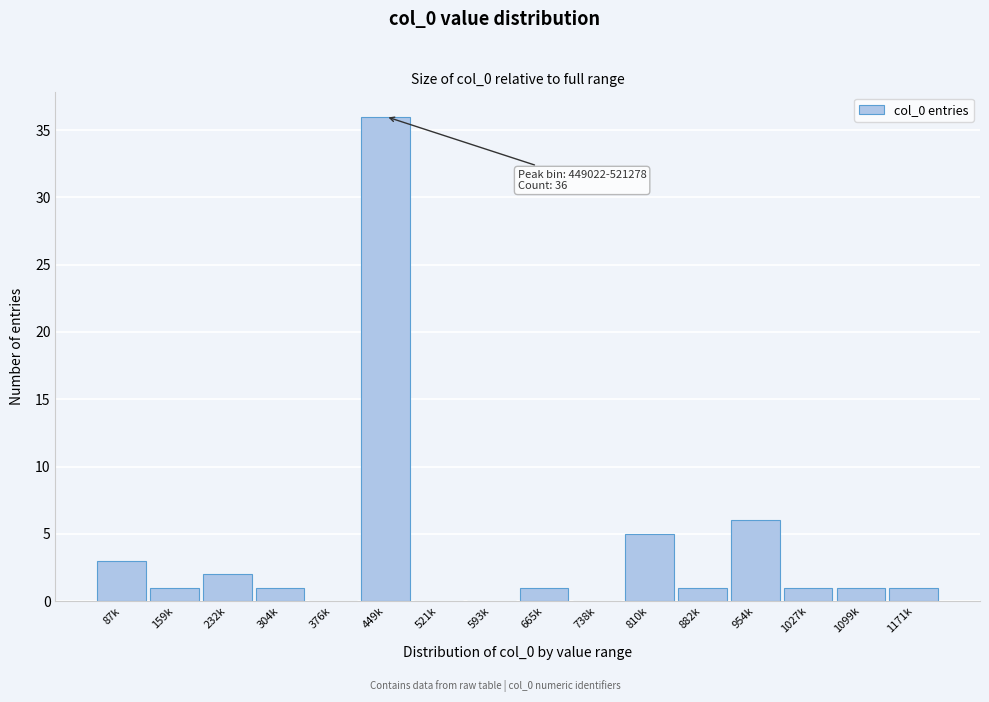

Reading left to right, extract all data points from this chart.

87k=3	159k=1	232k=2	304k=1	376k=0	449k=36	521k=0	593k=0	665k=1	738k=0	810k=5	882k=1	954k=6	1027k=1	1099k=1	1171k=1